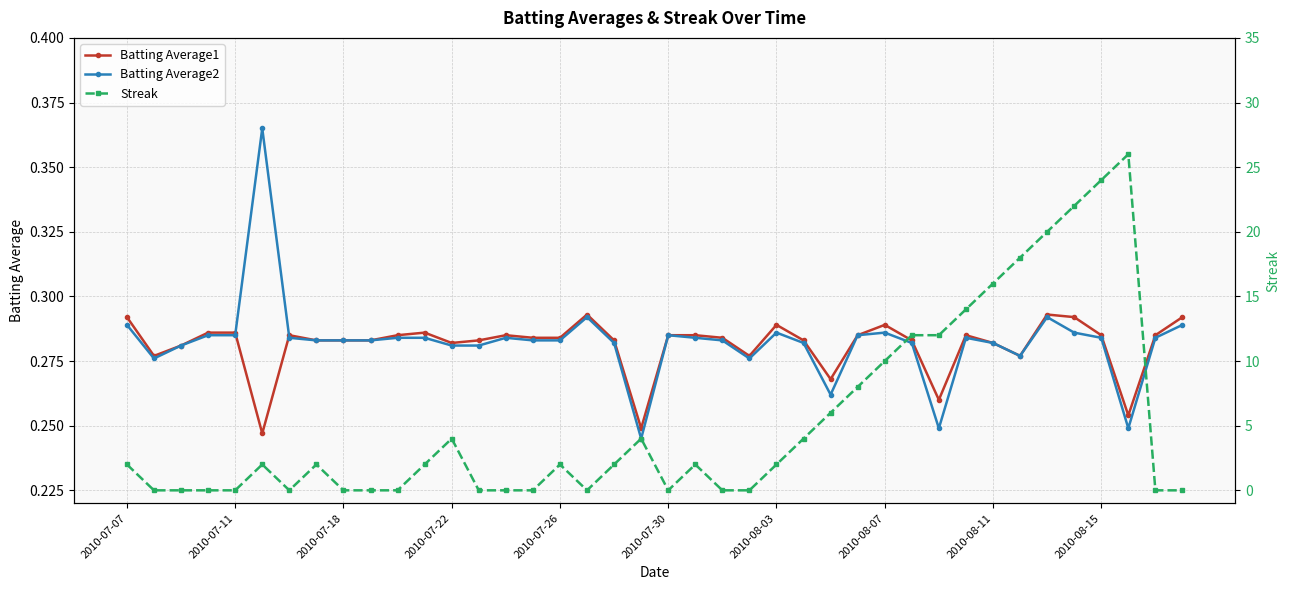

Does the chart have visible grid lines?

Yes